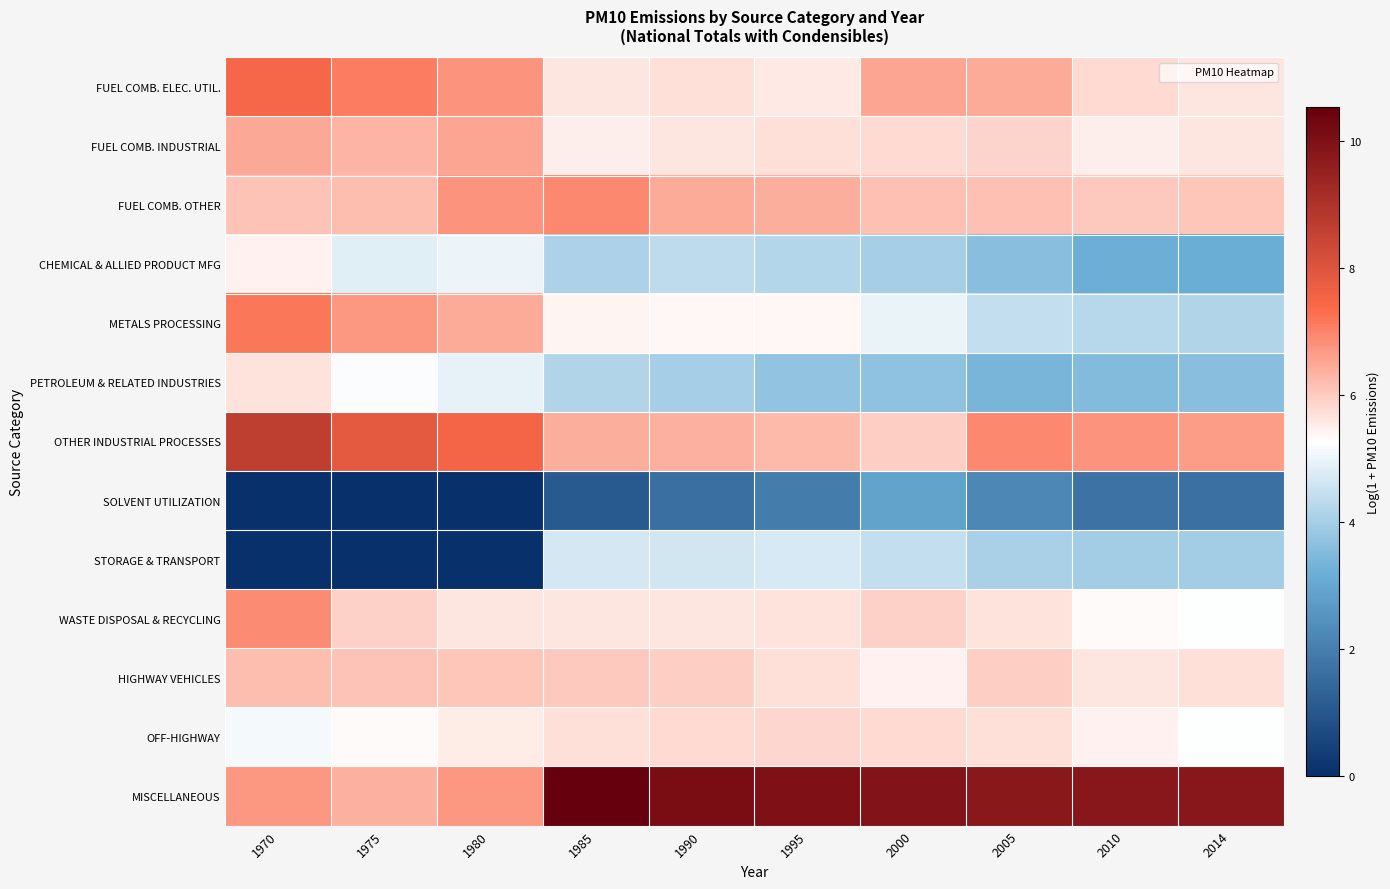

Which series has the largest total across all categories?

MISCELLANEOUS